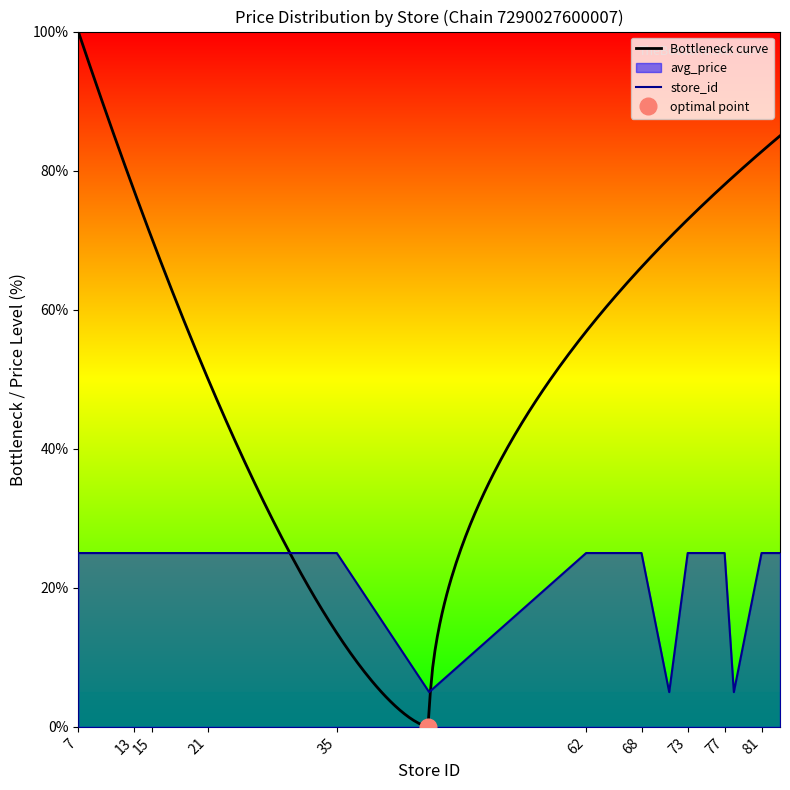

Reading left to right, extract all data points from this chart.

25	25	25	25	25	25	25	25	25	5	25	25	25	5	25	25	25	5	25	25